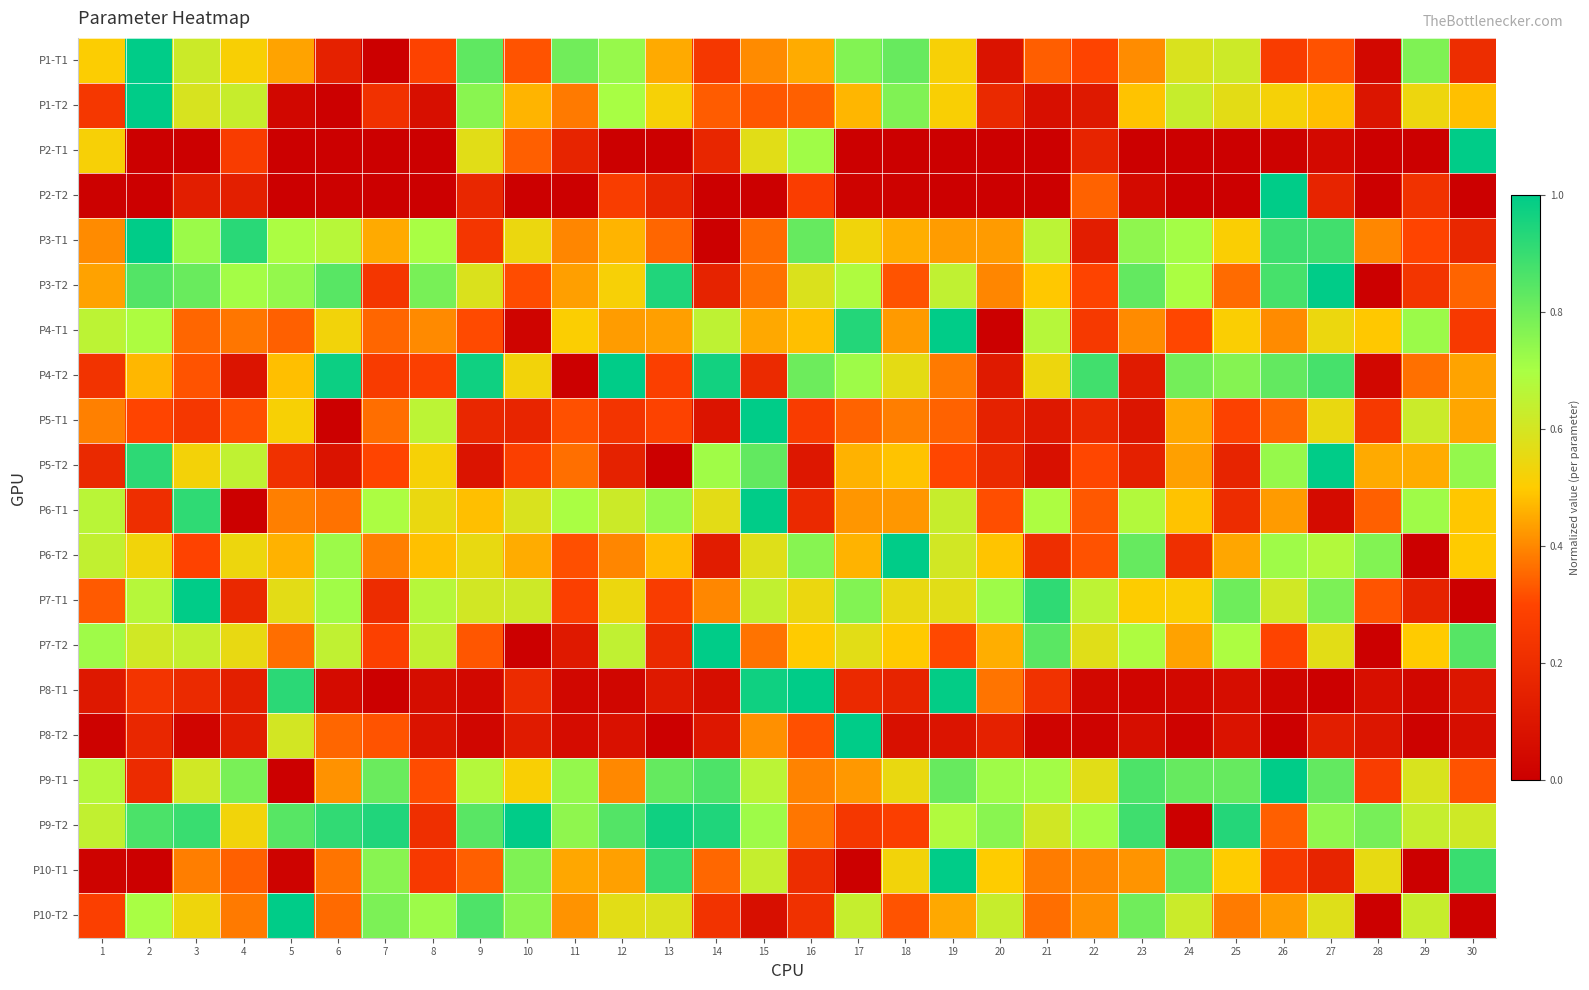

Reading left to right, what are all the values shown in this chart?

P1-T1: 1=0.5	2=1.0	3=0.6	4=0.5	5=0.4	6=0.1	7=0.0	8=0.3	9=0.8	10=0.3	11=0.8	12=0.7	13=0.5	14=0.2	15=0.4	16=0.5	17=0.8	18=0.8	19=0.5	20=0.1	21=0.3	22=0.3	23=0.4	24=0.6	25=0.6	26=0.3	27=0.3	28=0.0	29=0.8	30=0.2
P1-T2: 1=0.2	2=1.0	3=0.6	4=0.6	5=0.0	6=0.0	7=0.2	8=0.1	9=0.8	10=0.5	11=0.4	12=0.7	13=0.5	14=0.3	15=0.3	16=0.3	17=0.5	18=0.8	19=0.5	20=0.2	21=0.1	22=0.1	23=0.5	24=0.6	25=0.6	26=0.5	27=0.5	28=0.1	29=0.5	30=0.5
P2-T1: 1=0.5	2=0.0	3=0.0	4=0.3	5=0.0	6=0.0	7=0.0	8=0.0	9=0.6	10=0.3	11=0.2	12=0.0	13=0.0	14=0.2	15=0.6	16=0.7	17=0.0	18=0.0	19=0.0	20=0.0	21=0.0	22=0.2	23=0.0	24=0.0	25=0.0	26=0.0	27=0.0	28=0.0	29=0.0	30=1.0
P2-T2: 1=0.0	2=0.0	3=0.1	4=0.1	5=0.0	6=0.0	7=0.0	8=0.0	9=0.2	10=0.0	11=0.0	12=0.3	13=0.2	14=0.0	15=0.0	16=0.3	17=0.0	18=0.0	19=0.0	20=0.0	21=0.0	22=0.3	23=0.0	24=0.0	25=0.0	26=1.0	27=0.2	28=0.0	29=0.2	30=0.0
P3-T1: 1=0.4	2=1.0	3=0.7	4=0.9	5=0.7	6=0.7	7=0.5	8=0.7	9=0.2	10=0.5	11=0.4	12=0.5	13=0.4	14=0.0	15=0.4	16=0.8	17=0.5	18=0.5	19=0.4	20=0.4	21=0.7	22=0.1	23=0.7	24=0.7	25=0.5	26=0.9	27=0.9	28=0.4	29=0.3	30=0.2
P3-T2: 1=0.4	2=0.9	3=0.8	4=0.7	5=0.7	6=0.8	7=0.2	8=0.8	9=0.6	10=0.3	11=0.4	12=0.5	13=0.9	14=0.2	15=0.4	16=0.6	17=0.7	18=0.3	19=0.6	20=0.4	21=0.5	22=0.3	23=0.8	24=0.7	25=0.4	26=0.9	27=1.0	28=0.0	29=0.2	30=0.3
P4-T1: 1=0.7	2=0.7	3=0.4	4=0.4	5=0.3	6=0.5	7=0.4	8=0.4	9=0.3	10=0.0	11=0.5	12=0.4	13=0.4	14=0.7	15=0.4	16=0.5	17=0.9	18=0.4	19=1.0	20=0.0	21=0.7	22=0.3	23=0.4	24=0.3	25=0.5	26=0.4	27=0.5	28=0.5	29=0.7	30=0.3
P4-T2: 1=0.2	2=0.5	3=0.3	4=0.1	5=0.5	6=1.0	7=0.3	8=0.3	9=1.0	10=0.5	11=0.0	12=1.0	13=0.3	14=1.0	15=0.2	16=0.8	17=0.7	18=0.6	19=0.4	20=0.1	21=0.5	22=0.9	23=0.1	24=0.8	25=0.8	26=0.8	27=0.9	28=0.0	29=0.4	30=0.4
P5-T1: 1=0.4	2=0.3	3=0.2	4=0.3	5=0.5	6=0.0	7=0.4	8=0.7	9=0.2	10=0.2	11=0.3	12=0.2	13=0.3	14=0.1	15=1.0	16=0.3	17=0.3	18=0.4	19=0.3	20=0.2	21=0.1	22=0.2	23=0.1	24=0.4	25=0.3	26=0.4	27=0.6	28=0.3	29=0.6	30=0.4
P5-T2: 1=0.2	2=0.9	3=0.5	4=0.7	5=0.2	6=0.1	7=0.3	8=0.5	9=0.1	10=0.3	11=0.4	12=0.2	13=0.0	14=0.7	15=0.8	16=0.1	17=0.5	18=0.5	19=0.3	20=0.2	21=0.1	22=0.3	23=0.1	24=0.4	25=0.2	26=0.7	27=1.0	28=0.5	29=0.5	30=0.7
P6-T1: 1=0.7	2=0.2	3=0.9	4=0.0	5=0.4	6=0.4	7=0.7	8=0.5	9=0.5	10=0.6	11=0.7	12=0.6	13=0.7	14=0.6	15=1.0	16=0.2	17=0.4	18=0.4	19=0.6	20=0.3	21=0.7	22=0.3	23=0.7	24=0.5	25=0.2	26=0.4	27=0.0	28=0.3	29=0.7	30=0.5
P6-T2: 1=0.6	2=0.5	3=0.3	4=0.5	5=0.5	6=0.7	7=0.4	8=0.5	9=0.6	10=0.5	11=0.3	12=0.4	13=0.5	14=0.1	15=0.6	16=0.8	17=0.5	18=1.0	19=0.6	20=0.5	21=0.2	22=0.3	23=0.8	24=0.2	25=0.4	26=0.7	27=0.7	28=0.8	29=0.0	30=0.5
P7-T1: 1=0.3	2=0.7	3=1.0	4=0.2	5=0.6	6=0.7	7=0.2	8=0.7	9=0.6	10=0.6	11=0.3	12=0.5	13=0.3	14=0.4	15=0.6	16=0.5	17=0.8	18=0.6	19=0.6	20=0.7	21=0.9	22=0.7	23=0.5	24=0.5	25=0.8	26=0.6	27=0.8	28=0.3	29=0.2	30=0.0
P7-T2: 1=0.7	2=0.6	3=0.6	4=0.6	5=0.4	6=0.6	7=0.3	8=0.6	9=0.3	10=0.0	11=0.1	12=0.6	13=0.2	14=1.0	15=0.4	16=0.5	17=0.6	18=0.5	19=0.3	20=0.5	21=0.8	22=0.6	23=0.7	24=0.4	25=0.7	26=0.3	27=0.6	28=0.0	29=0.5	30=0.8
P8-T1: 1=0.1	2=0.2	3=0.2	4=0.1	5=0.9	6=0.1	7=0.0	8=0.1	9=0.0	10=0.2	11=0.0	12=0.0	13=0.1	14=0.1	15=1.0	16=1.0	17=0.2	18=0.2	19=1.0	20=0.4	21=0.2	22=0.0	23=0.0	24=0.0	25=0.1	26=0.0	27=0.0	28=0.1	29=0.0	30=0.1
P8-T2: 1=0.0	2=0.2	3=0.0	4=0.1	5=0.6	6=0.4	7=0.3	8=0.1	9=0.0	10=0.1	11=0.1	12=0.1	13=0.0	14=0.1	15=0.4	16=0.3	17=1.0	18=0.1	19=0.1	20=0.1	21=0.0	22=0.0	23=0.1	24=0.0	25=0.1	26=0.0	27=0.1	28=0.1	29=0.0	30=0.1
P9-T1: 1=0.7	2=0.2	3=0.6	4=0.8	5=0.0	6=0.4	7=0.8	8=0.3	9=0.7	10=0.5	11=0.7	12=0.4	13=0.8	14=0.9	15=0.7	16=0.4	17=0.4	18=0.6	19=0.8	20=0.7	21=0.7	22=0.6	23=0.9	24=0.8	25=0.8	26=1.0	27=0.8	28=0.3	29=0.6	30=0.3
P9-T2: 1=0.6	2=0.9	3=0.9	4=0.5	5=0.8	6=0.9	7=0.9	8=0.2	9=0.8	10=1.0	11=0.7	12=0.9	13=1.0	14=0.9	15=0.7	16=0.4	17=0.2	18=0.3	19=0.7	20=0.8	21=0.6	22=0.7	23=0.9	24=0.0	25=0.9	26=0.3	27=0.7	28=0.8	29=0.6	30=0.6
P10-T1: 1=0.0	2=0.0	3=0.4	4=0.3	5=0.0	6=0.4	7=0.8	8=0.3	9=0.3	10=0.8	11=0.4	12=0.4	13=0.9	14=0.4	15=0.6	16=0.2	17=0.0	18=0.5	19=1.0	20=0.5	21=0.4	22=0.4	23=0.4	24=0.8	25=0.5	26=0.2	27=0.2	28=0.6	29=0.0	30=0.9
P10-T2: 1=0.3	2=0.7	3=0.5	4=0.4	5=1.0	6=0.4	7=0.8	8=0.7	9=0.9	10=0.8	11=0.4	12=0.6	13=0.6	14=0.2	15=0.1	16=0.2	17=0.6	18=0.3	19=0.4	20=0.6	21=0.4	22=0.4	23=0.8	24=0.6	25=0.4	26=0.4	27=0.6	28=0.0	29=0.6	30=0.0